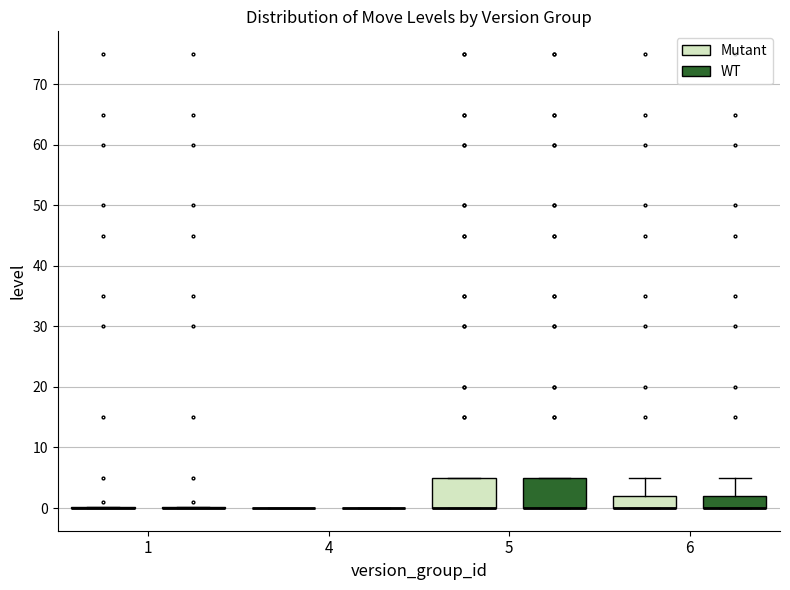

Where is the lower edge of the box for 6 (Mutant) on the y-axis? The values are not printed on the chart, so give them approximately, as read against the axis.

0